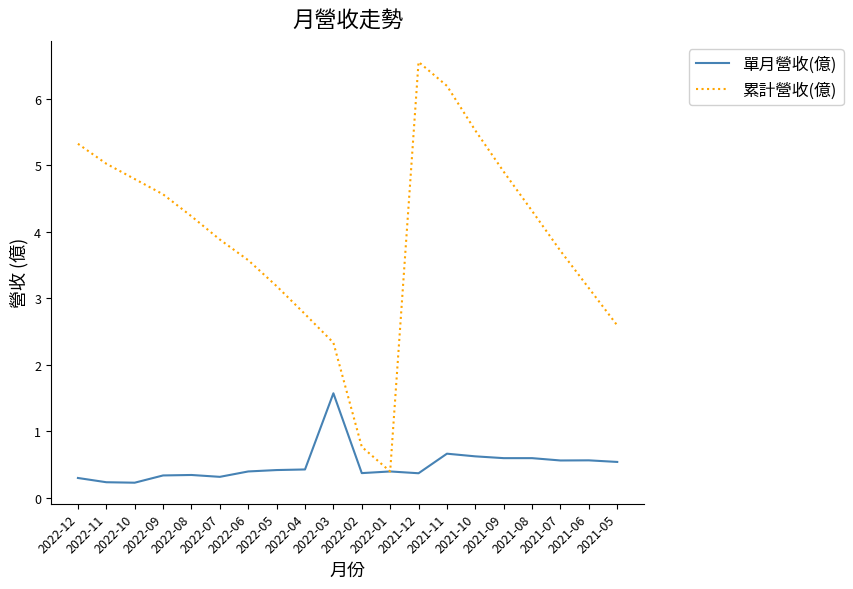

Which series has the largest range (max minus min)?

累計營收(億)